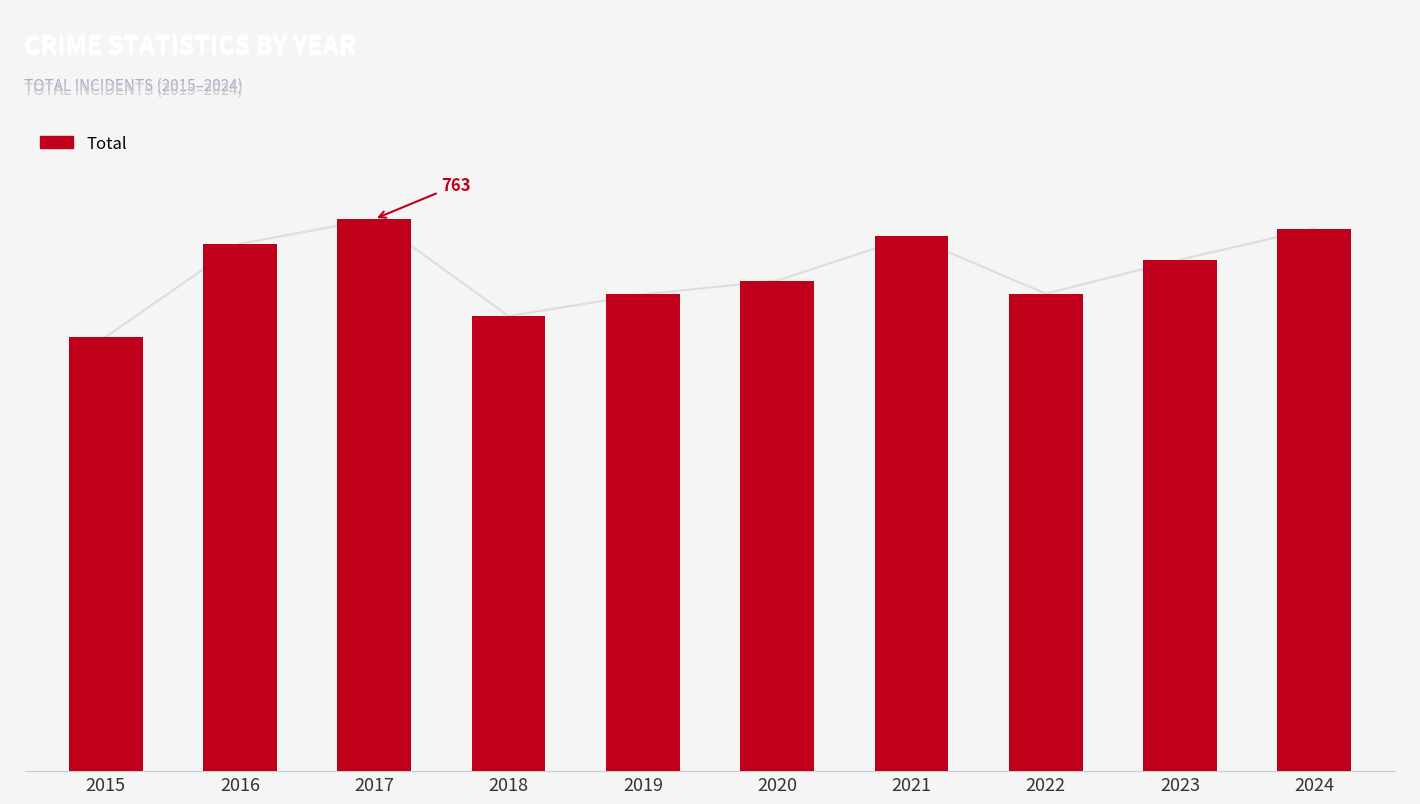

Where does the data first go above 707?

2016